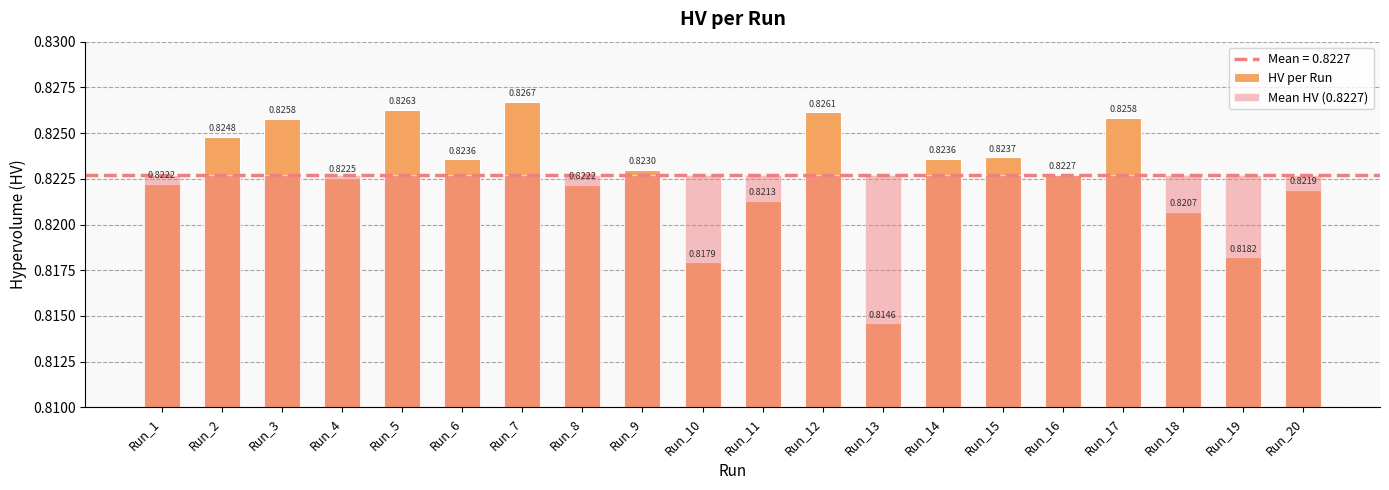

What is the total value across all series at Run_6?

1.6